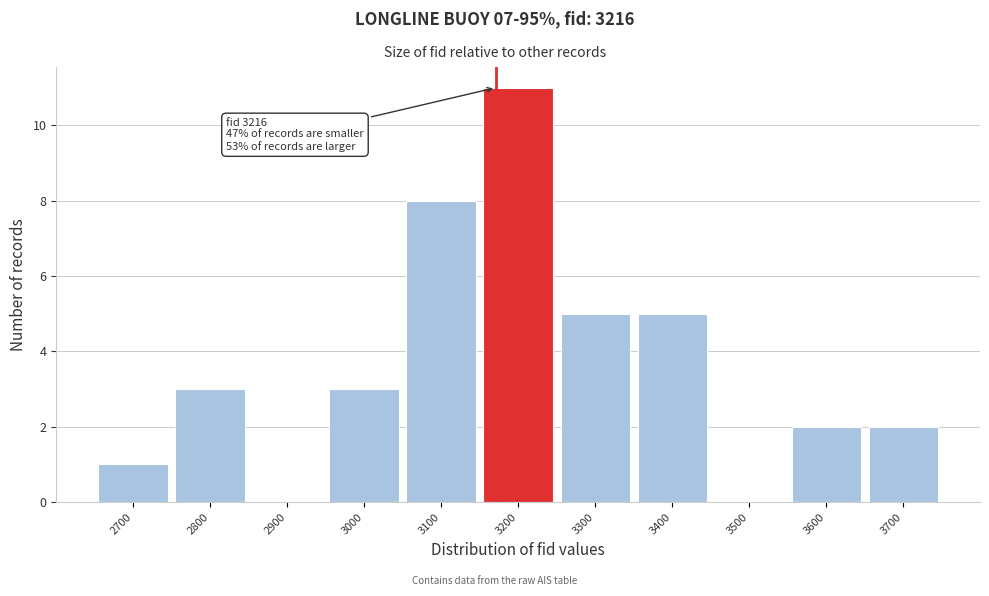

Reading right to left, extract all data points from this chart.

3700=2	3600=2	3500=0	3400=5	3300=5	3200=11	3100=8	3000=3	2900=0	2800=3	2700=1